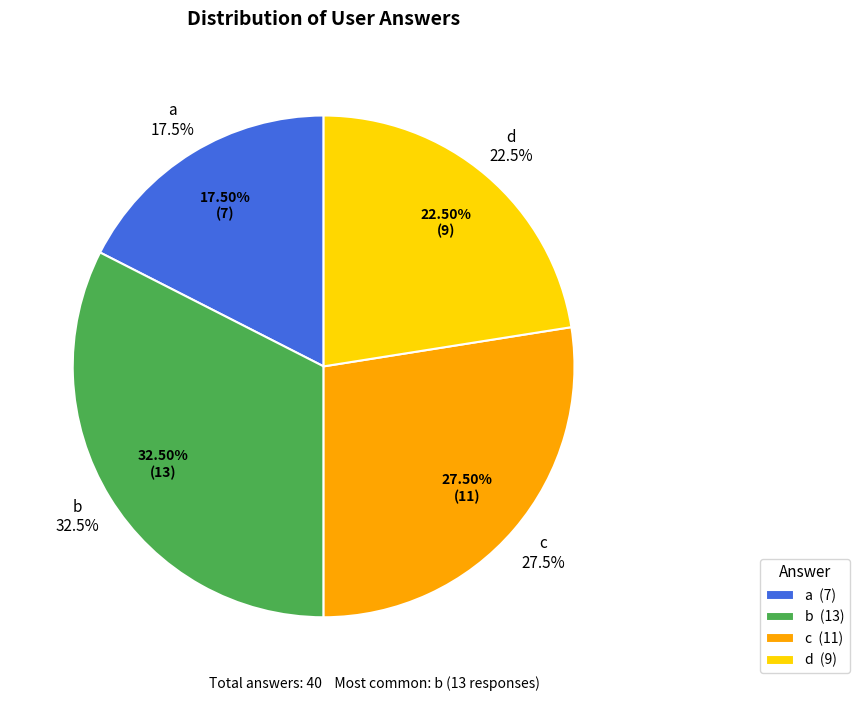

Is a the majority of the pie?

No